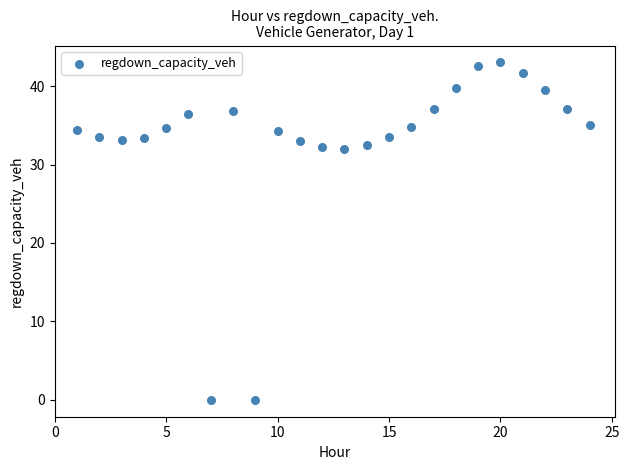

What is the range of Y values (max minus min)?

43.0